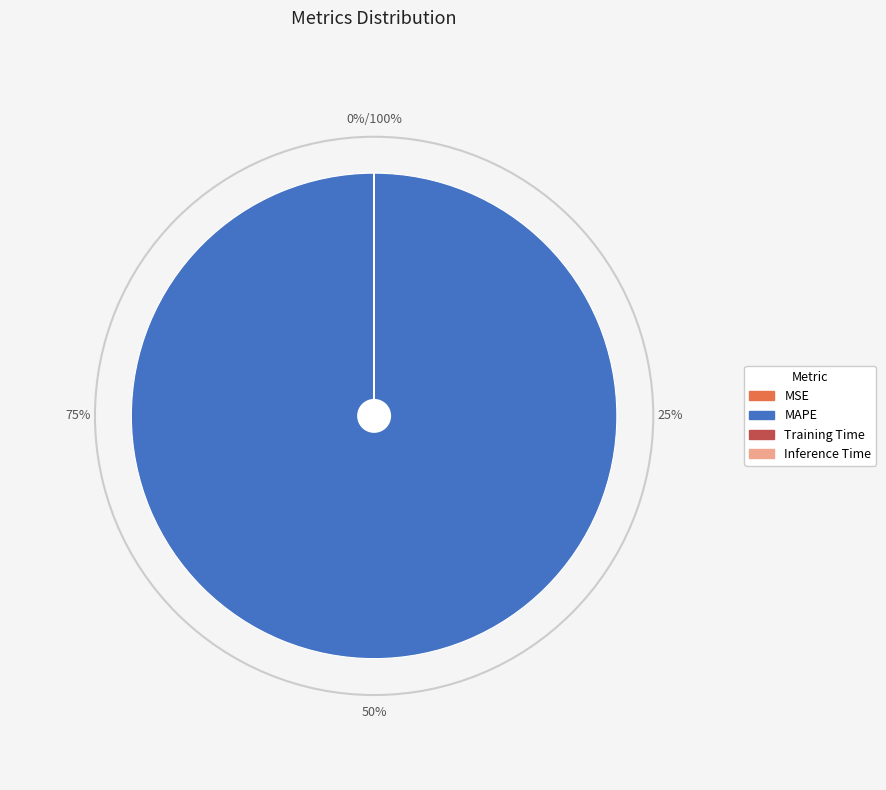

Which has a higher value, Training Time or MAPE?

MAPE